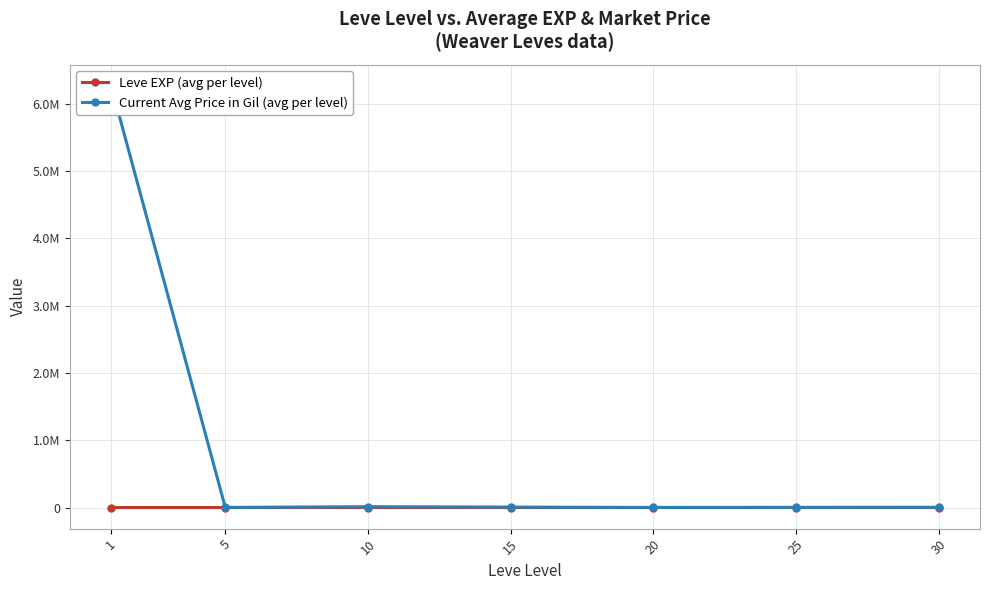

What is the sum of the Leve EXP (avg per level) values at 25 and 10?

42.3